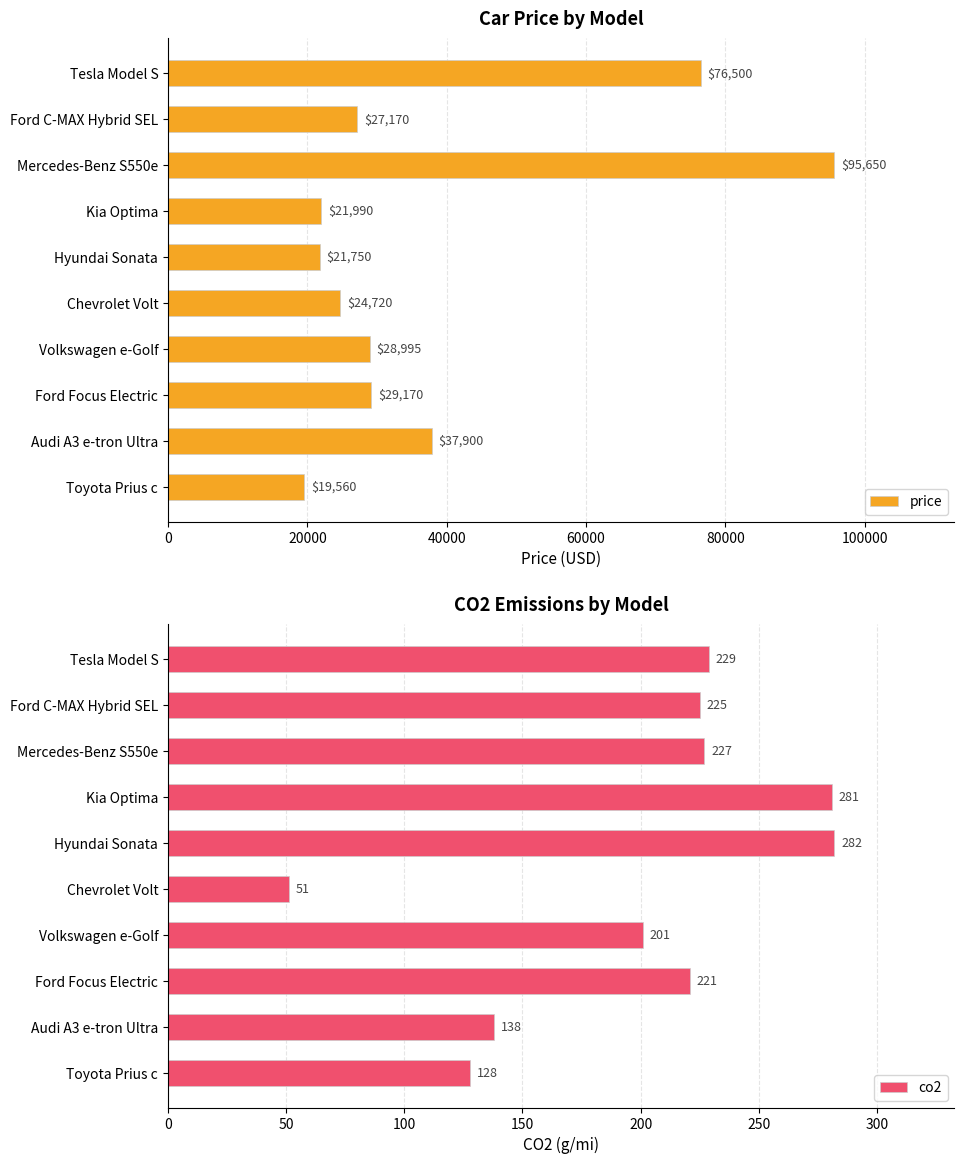

At how many categories does at least one series exceed 84250?

1